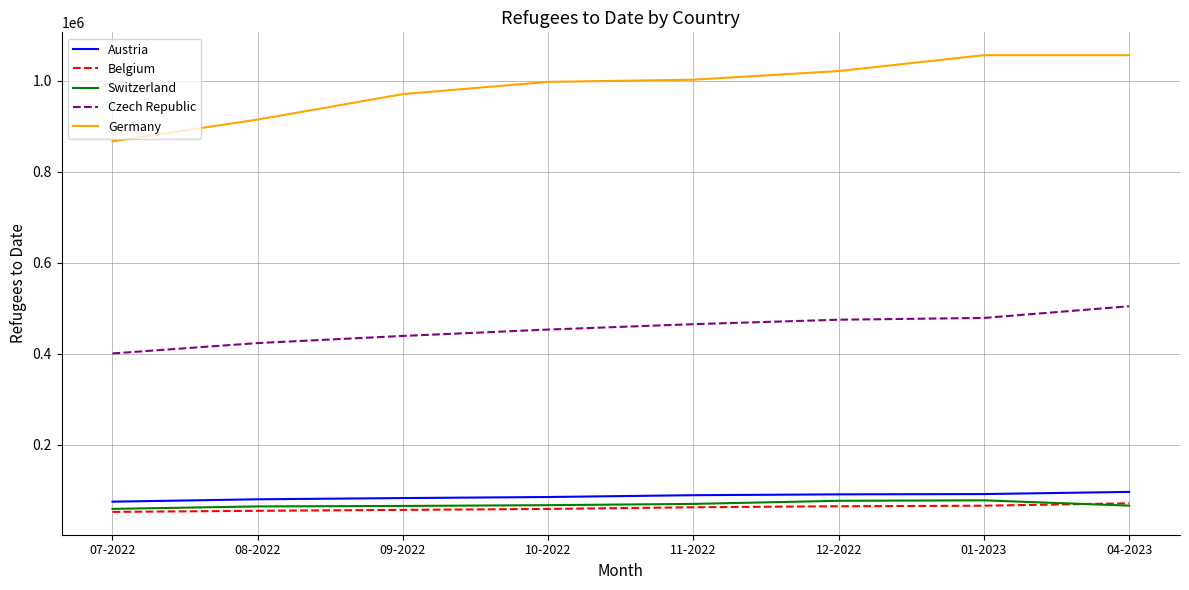

What value does the Austria series have at 12-2022?

90591